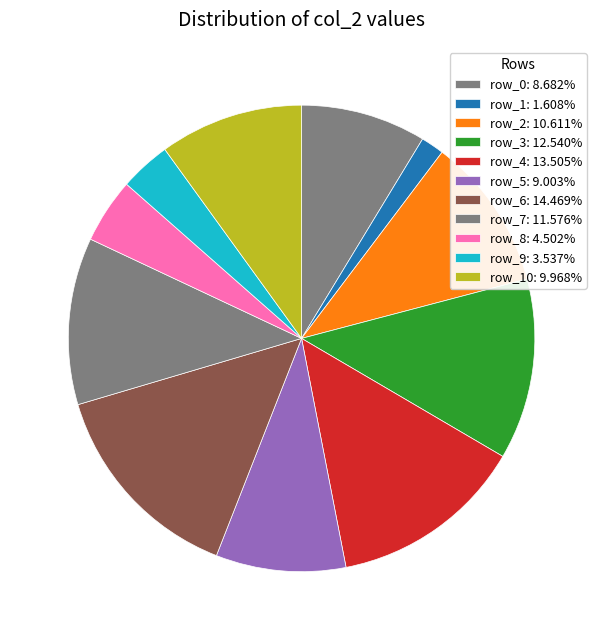

What is the smallest slice in the pie chart?

row_1